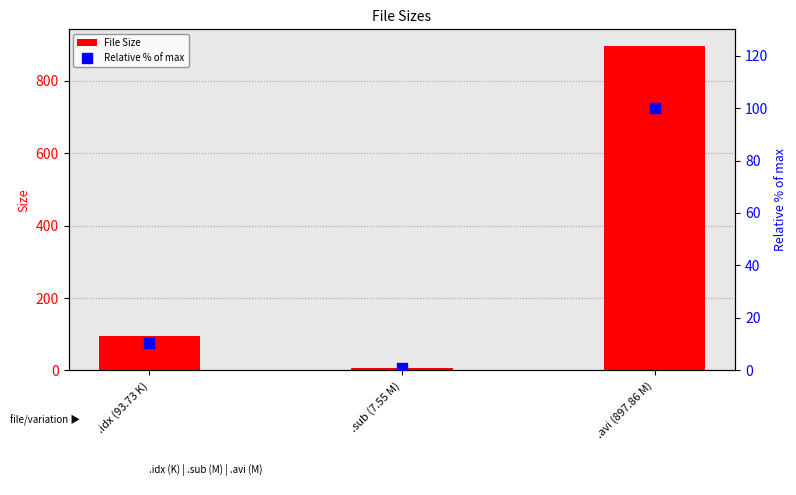

At how many categories does at least one series exceed 799?

1